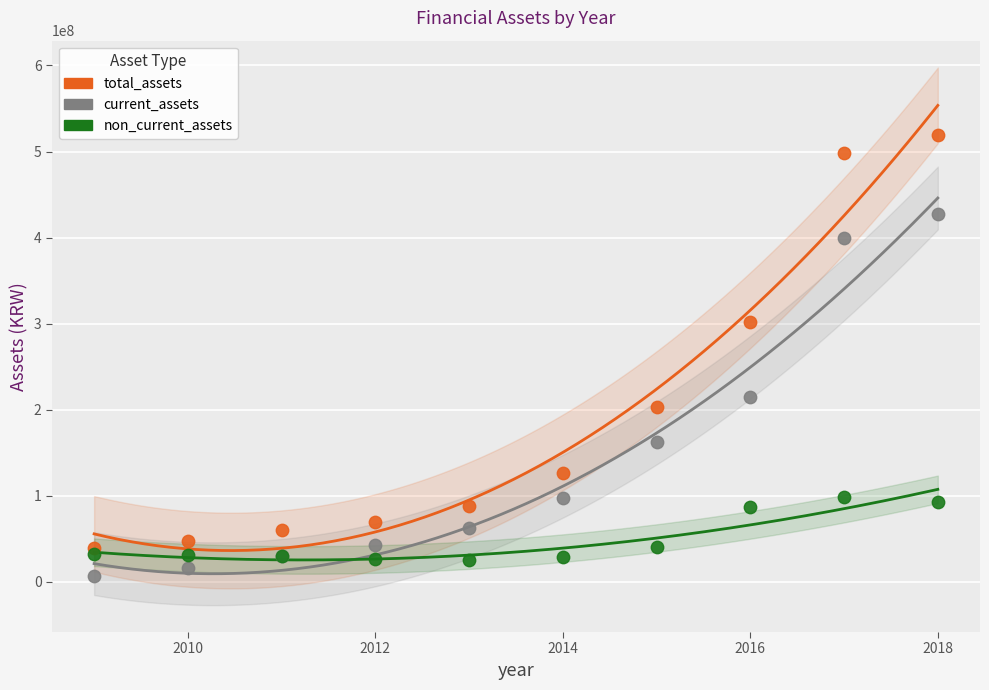

Which series contains the highest Y value?

total_assets